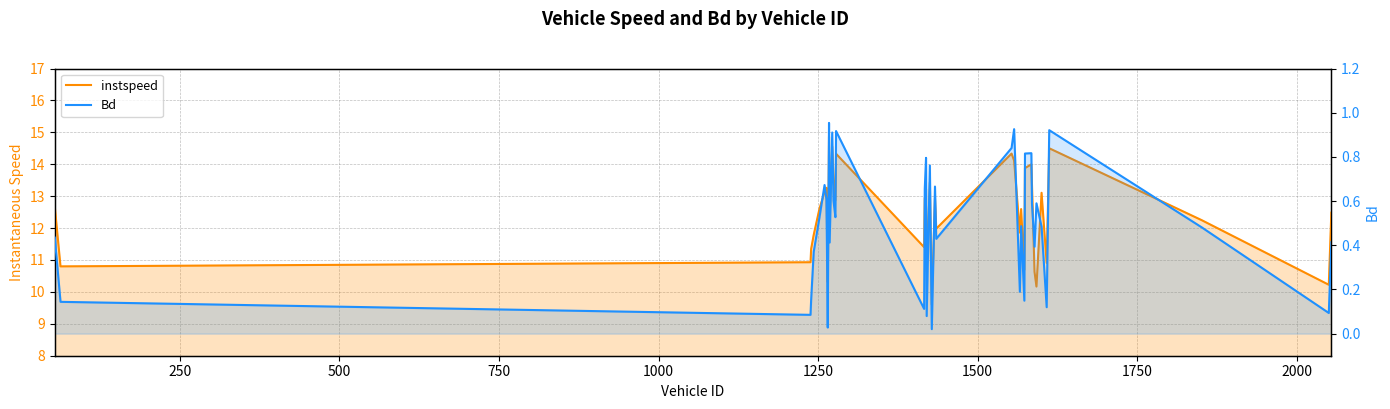

What is the value of the Bd point at the 40th from the left?

0.4